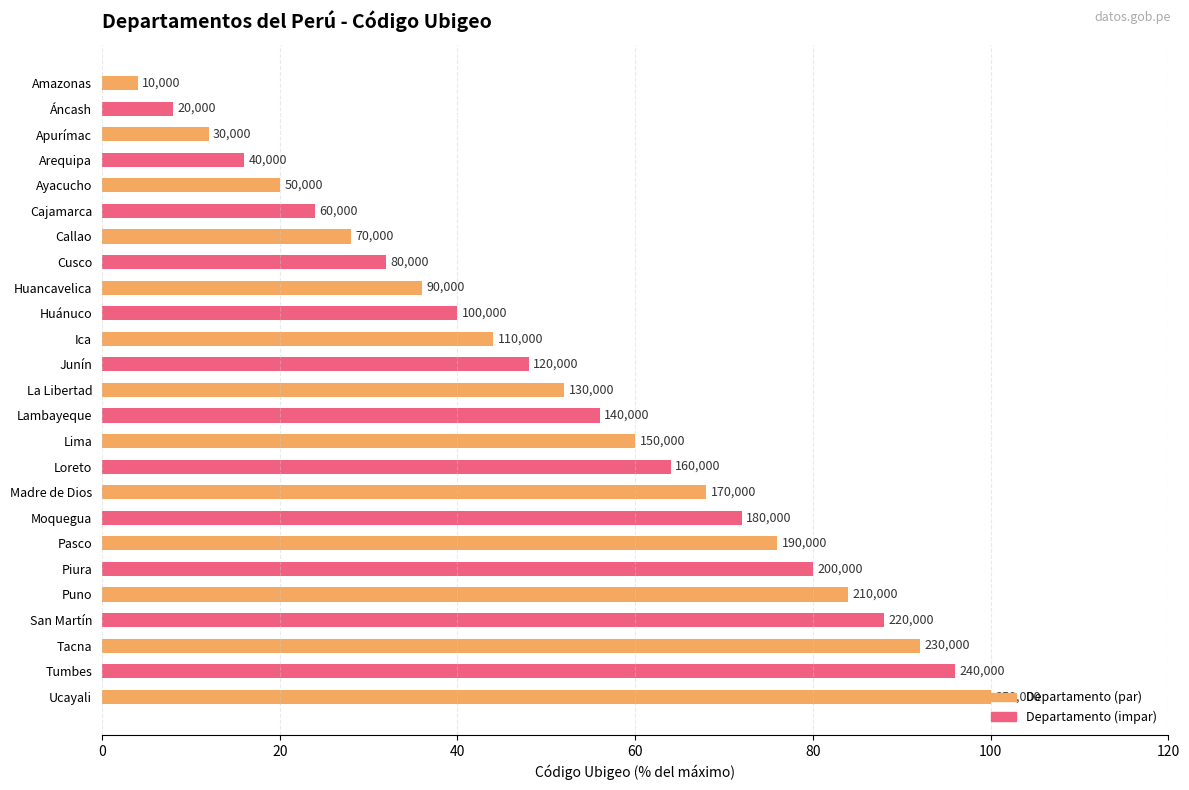

What is the difference between the maximum and second lowest values?

92.0